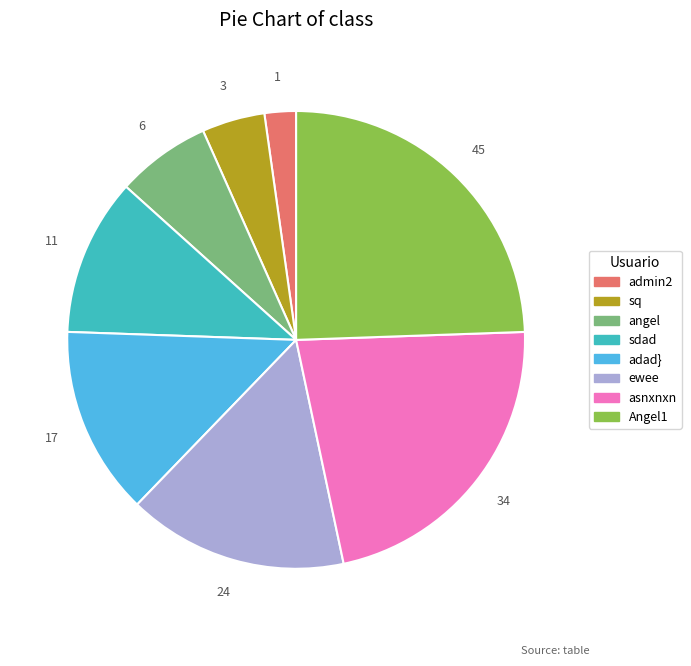

What is the ratio of the value at sq to the value at sdad?

0.4